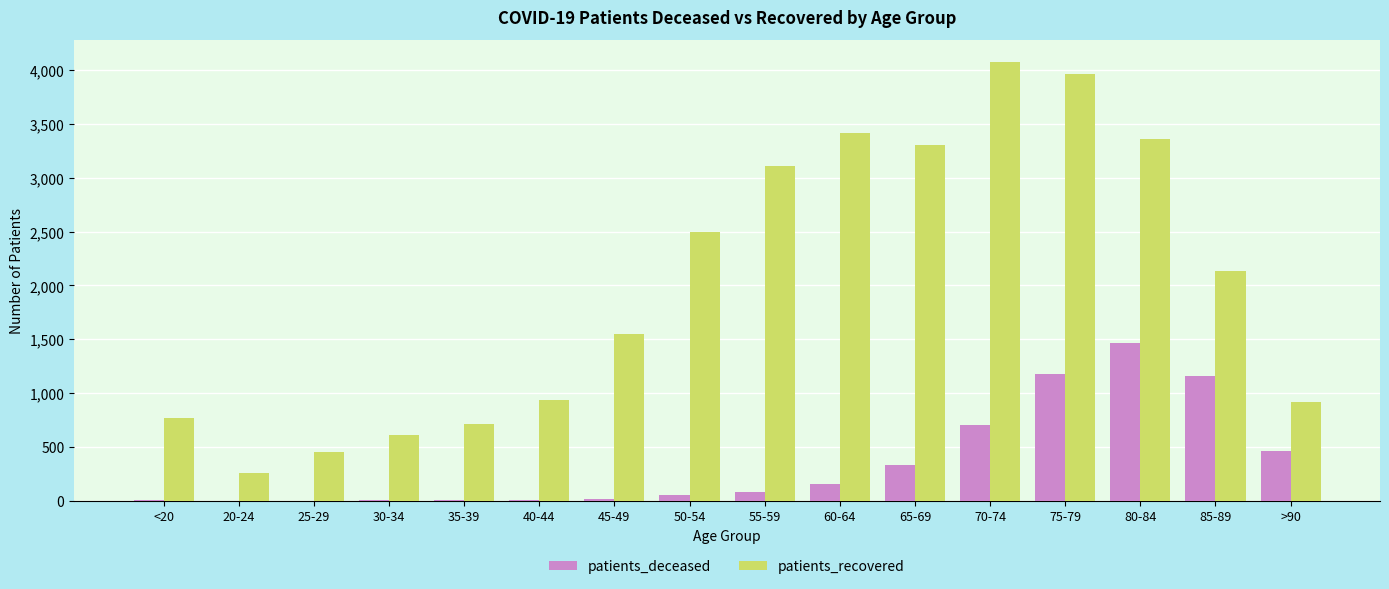

What is the sum of all patients_deceased values?

5641